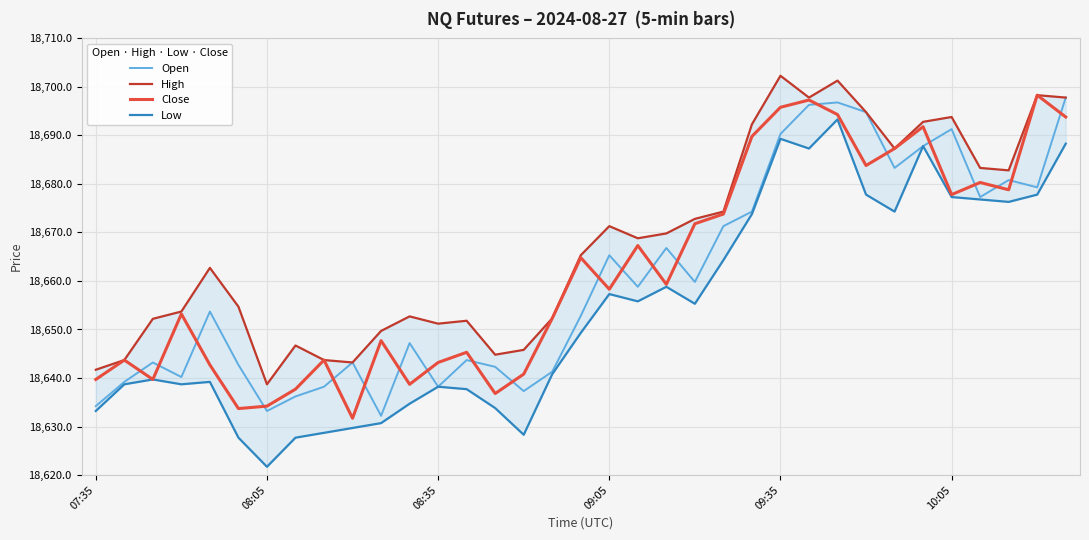

Does the chart display data point markers on the line(s)?

No